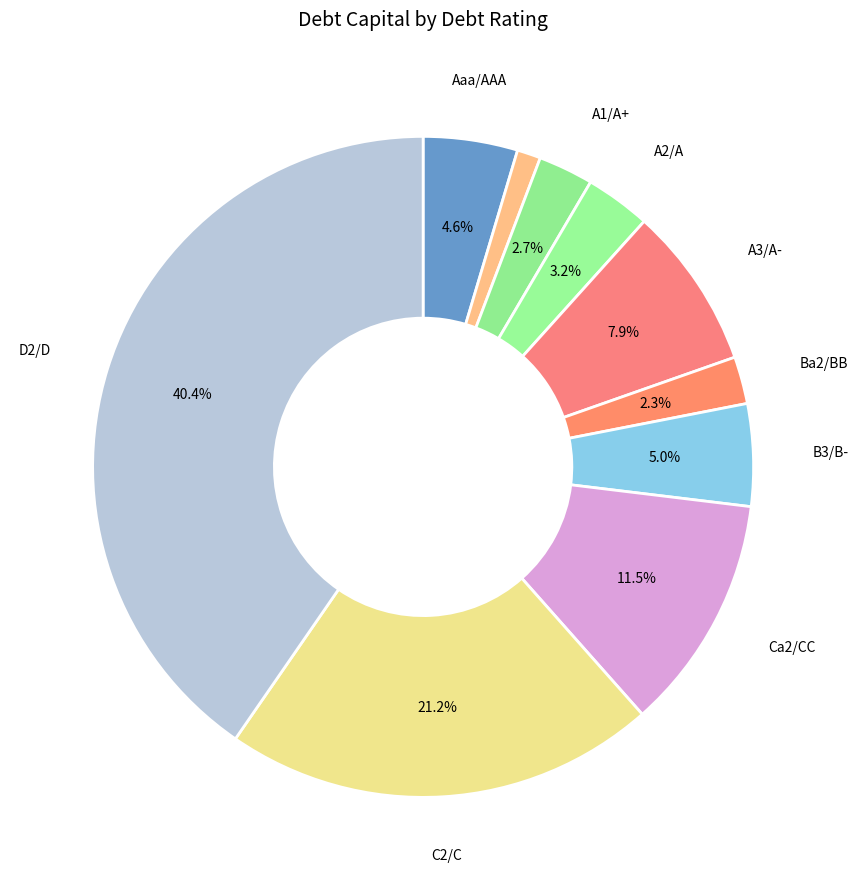

Count the number of slices in the pie.

10